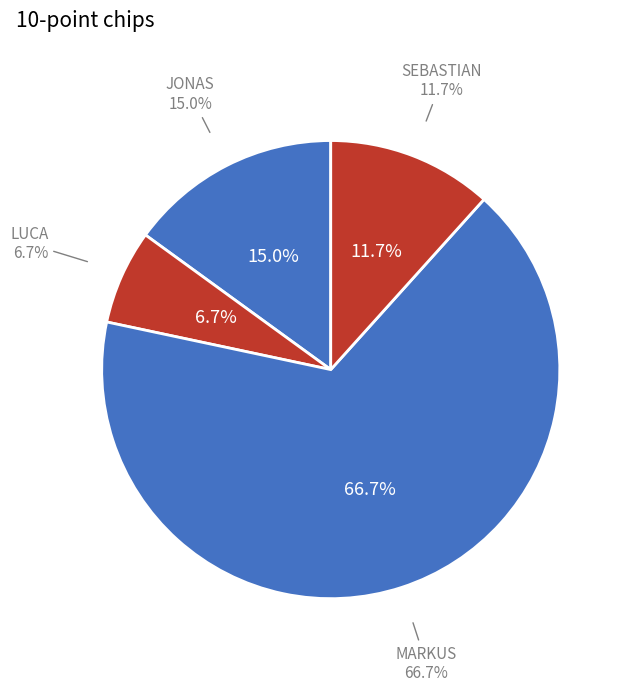

What is the largest slice in the pie chart?

MARKUS